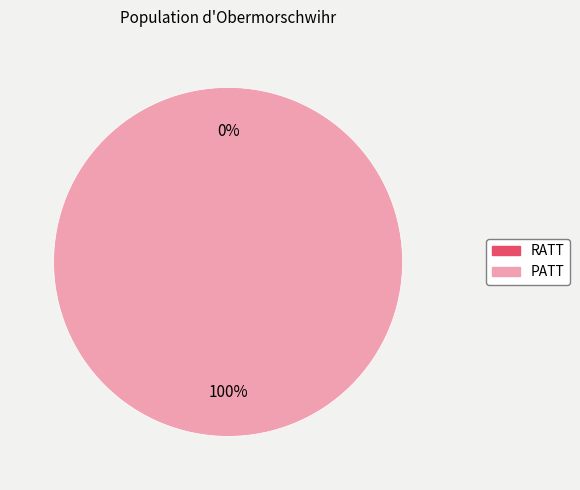

Is there a majority slice in this chart?

Yes